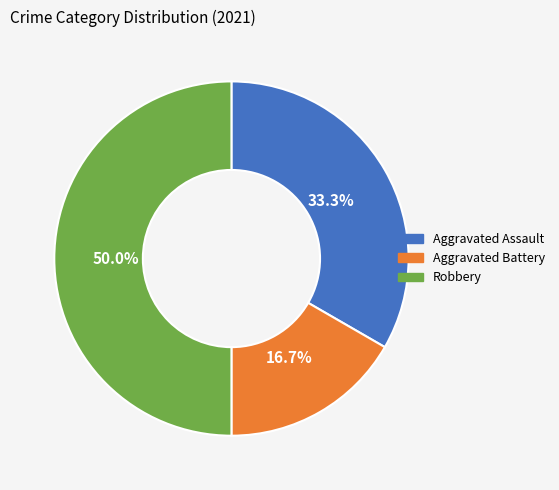

Approximately how many times larger is the value at Robbery compared to Aggravated Assault?

1.5